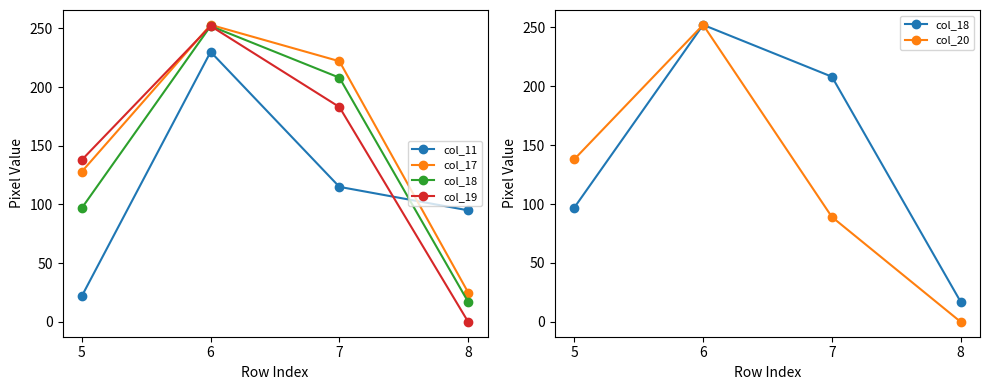

Does the chart have visible grid lines?

No